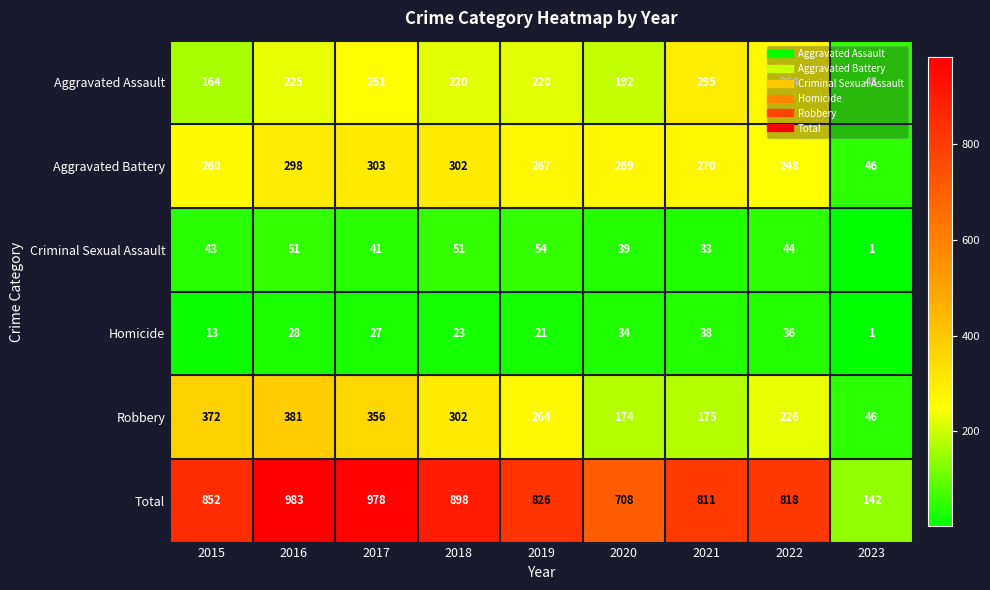

Which category has the lowest value across all series?

2023